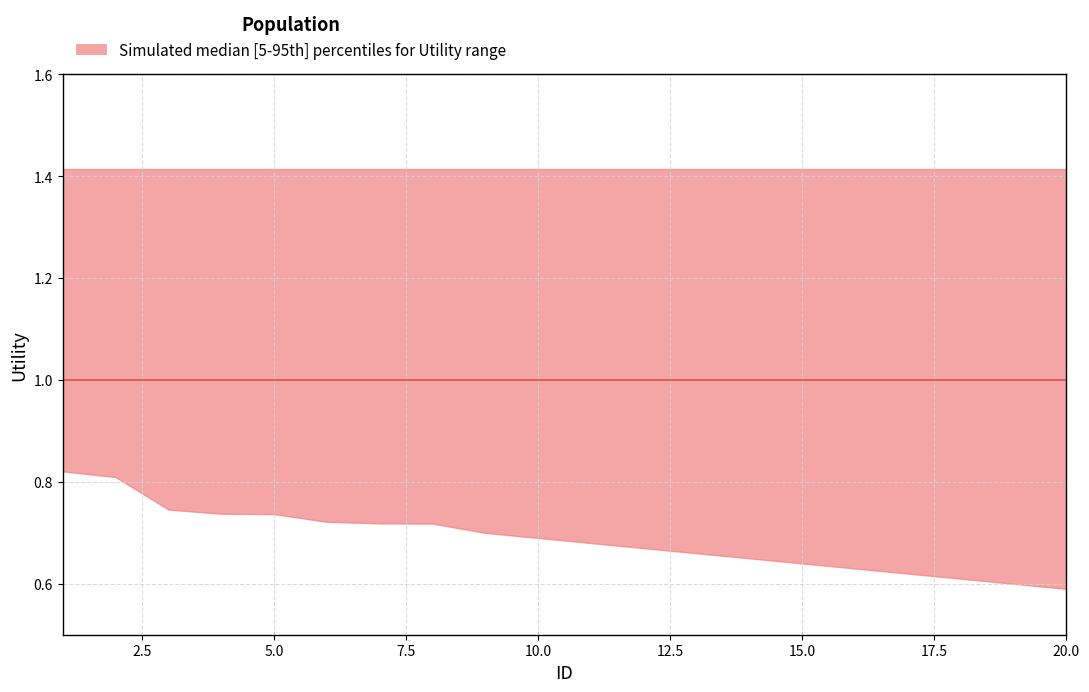

Between 20 and 8, which is larger?

20